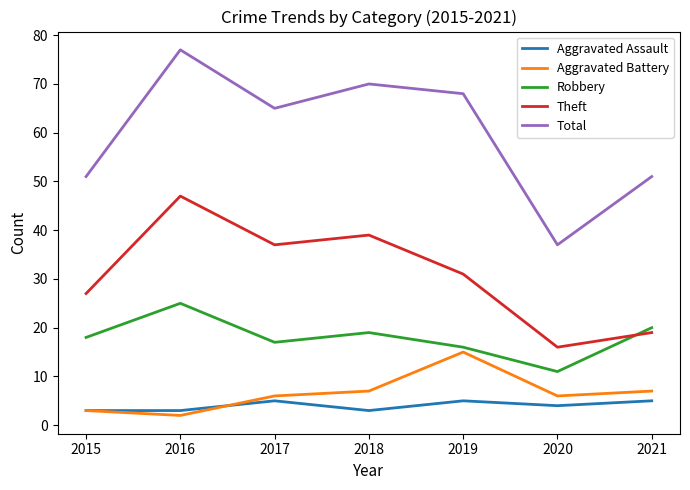

True or false: Aggravated Battery and Theft intersect in this chart.

False